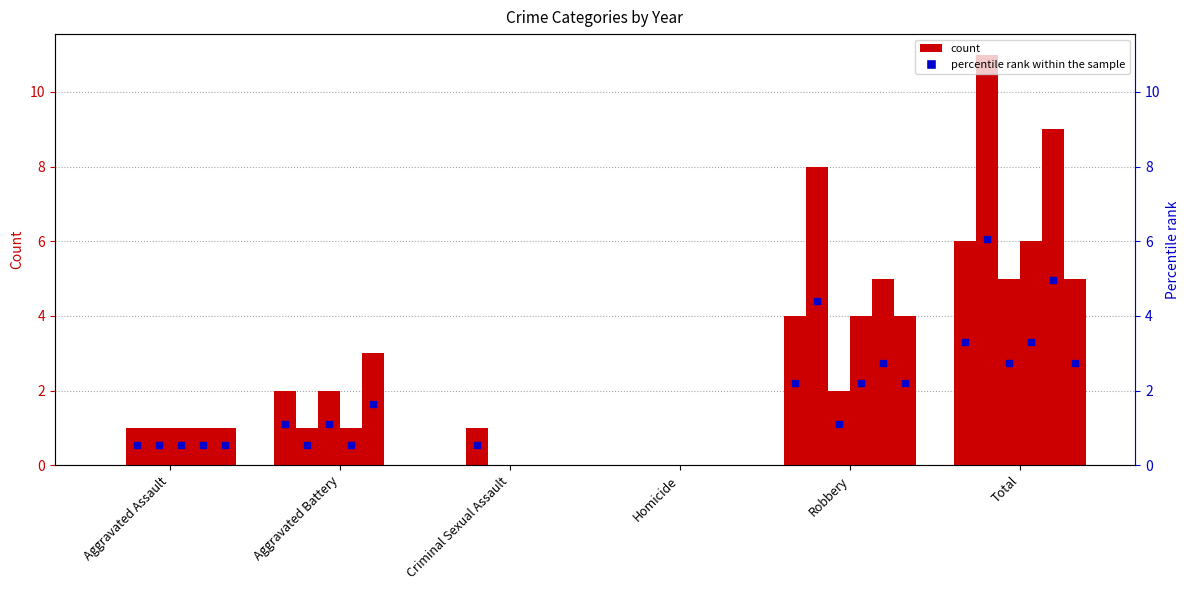

Rank the categories by 2018 value from lowest to highest.

Criminal Sexual Assault, Homicide, Aggravated Assault, Aggravated Battery, Robbery, Total